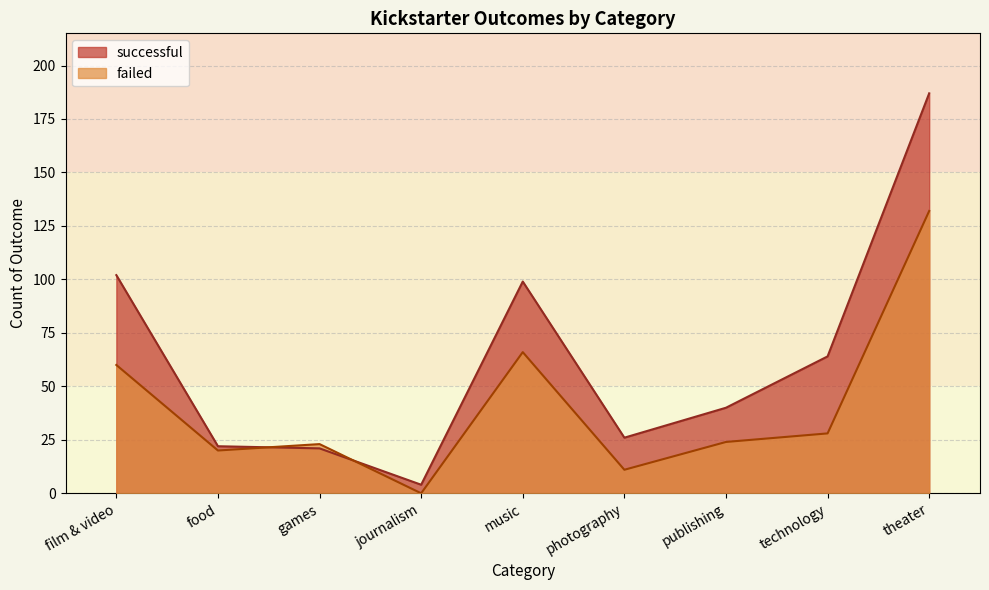

True or false: failed has a value of 28 at technology.

True